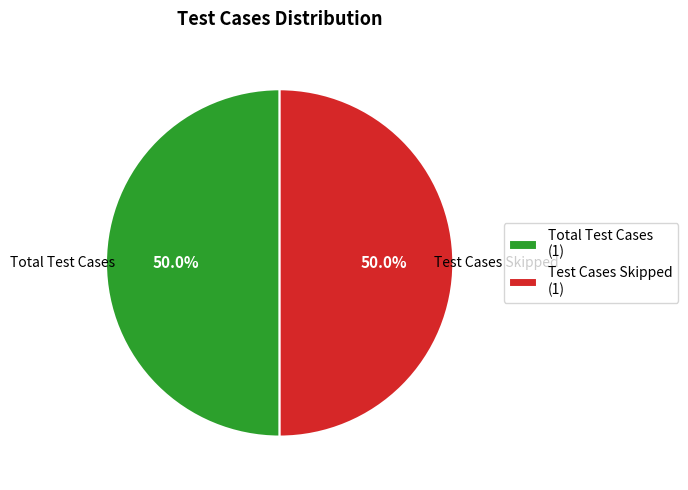

How much of the chart is everything except Test Cases Skipped (1)?

50.0%